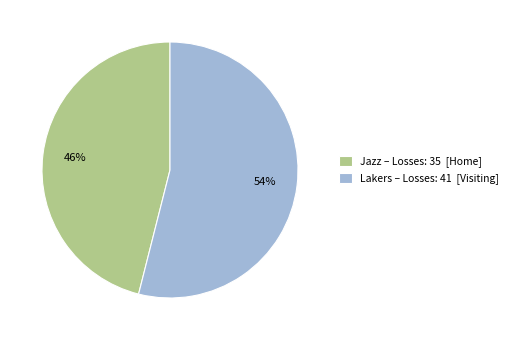

Approximately how many times larger is the value at Jazz – Losses: 35 [Home] compared to Lakers – Losses: 41 [Visiting]?

0.9